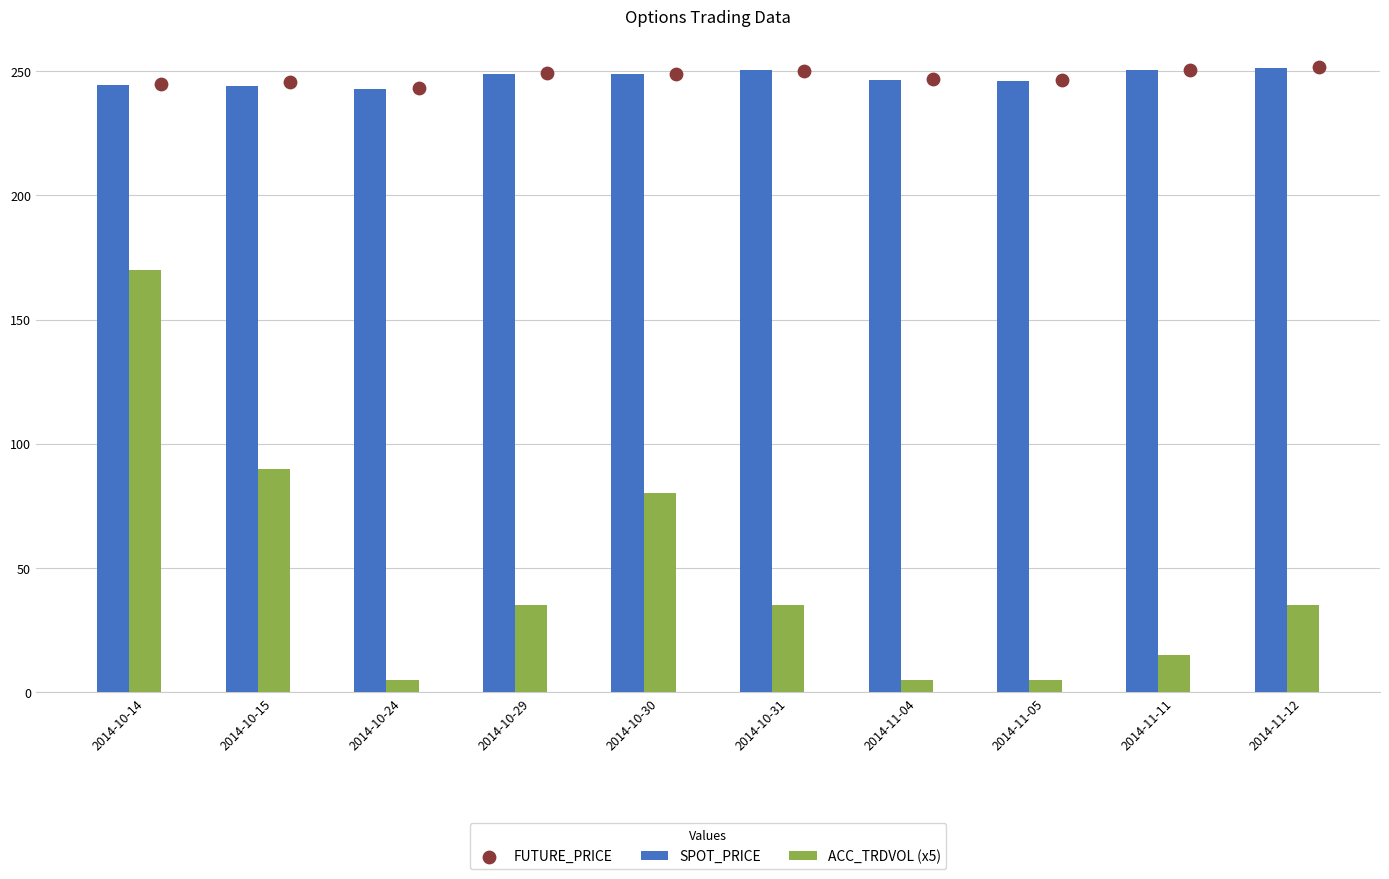

Which series contains the highest Y value?

FUTURE_PRICE